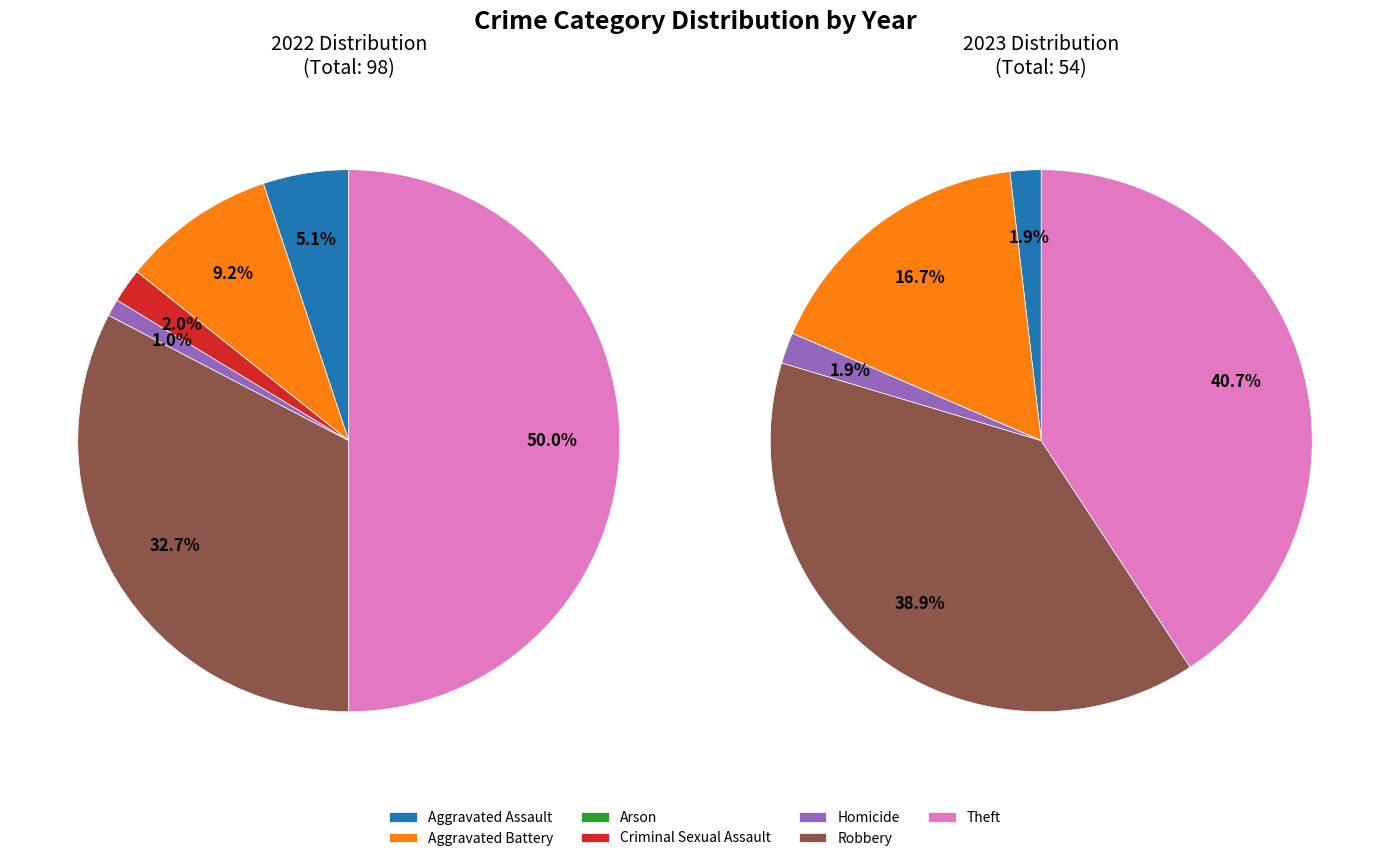

Rank the categories by value from highest to lowest.

Theft, Robbery, Aggravated Battery, Aggravated Assault, Homicide, Arson, Criminal Sexual Assault